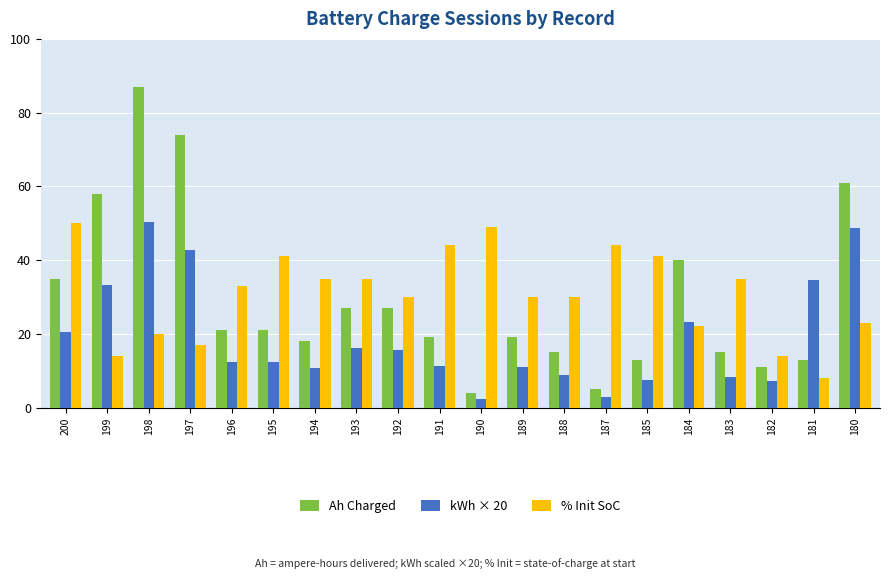

Count the number of categories in the chart.

20